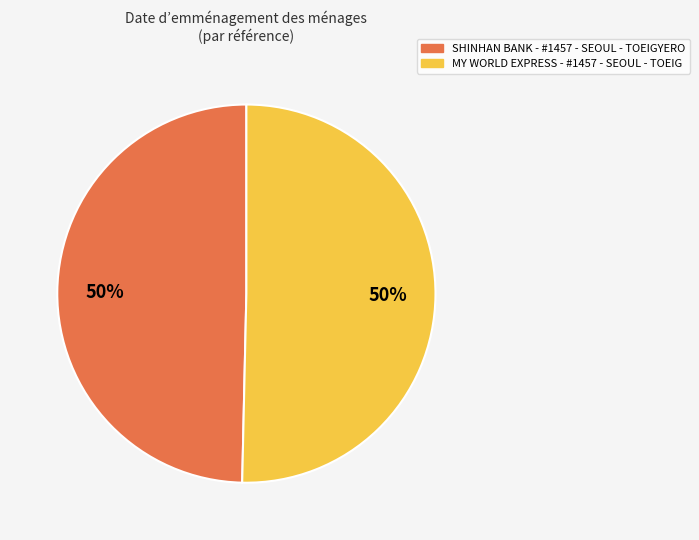

Do SHINHAN BANK - #1457 - SEOUL - TOEIGYERO and MY WORLD EXPRESS - #1457 - SEOUL - TOEIG together represent more than half of the pie?

Yes